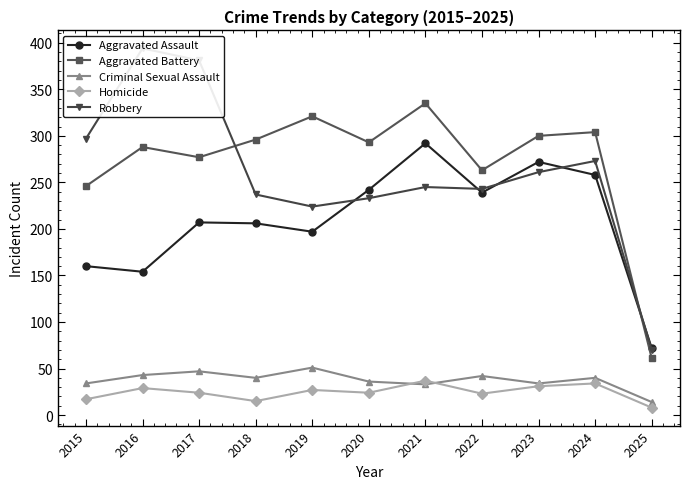

Count the number of categories in the chart.

11